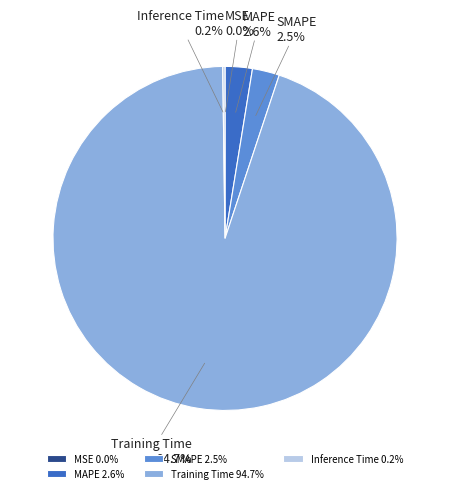

To the nearest percent, what portion does MAPE represent?

3%